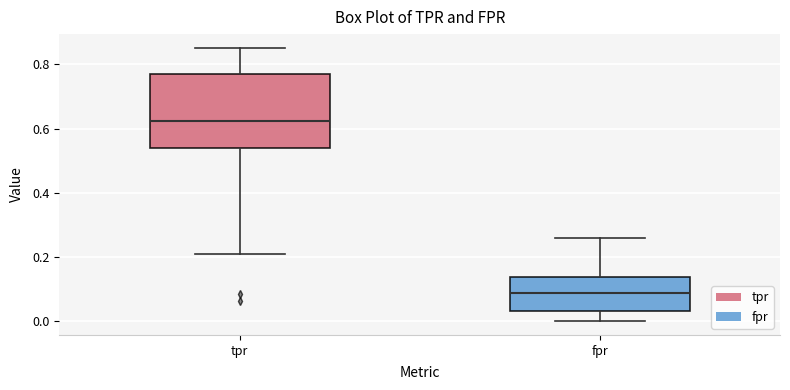

Where does the lower whisker of the box for tpr end on the y-axis? The values are not printed on the chart, so give them approximately, as read against the axis.

0.20